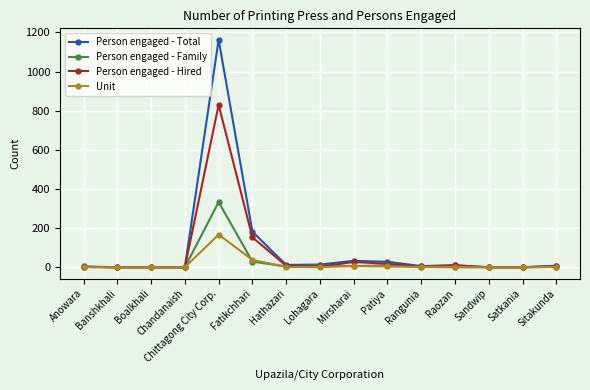

How many categories are shown in the chart?

15